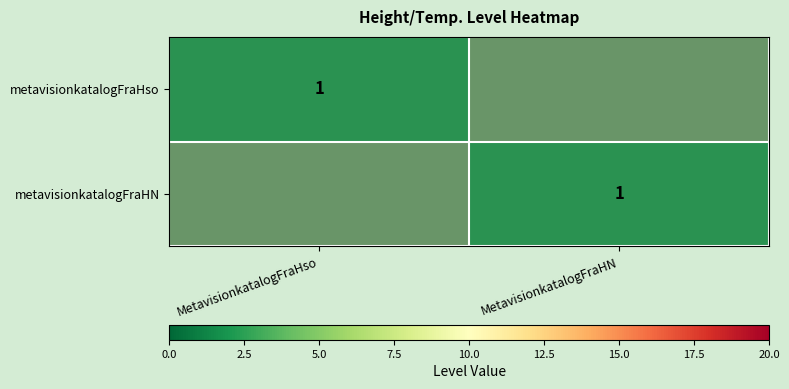

Is the value of metavisionkatalogFraHN at MetavisionkatalogFraHN greater than the value of metavisionkatalogFraHso at MetavisionkatalogFraHN?

Yes